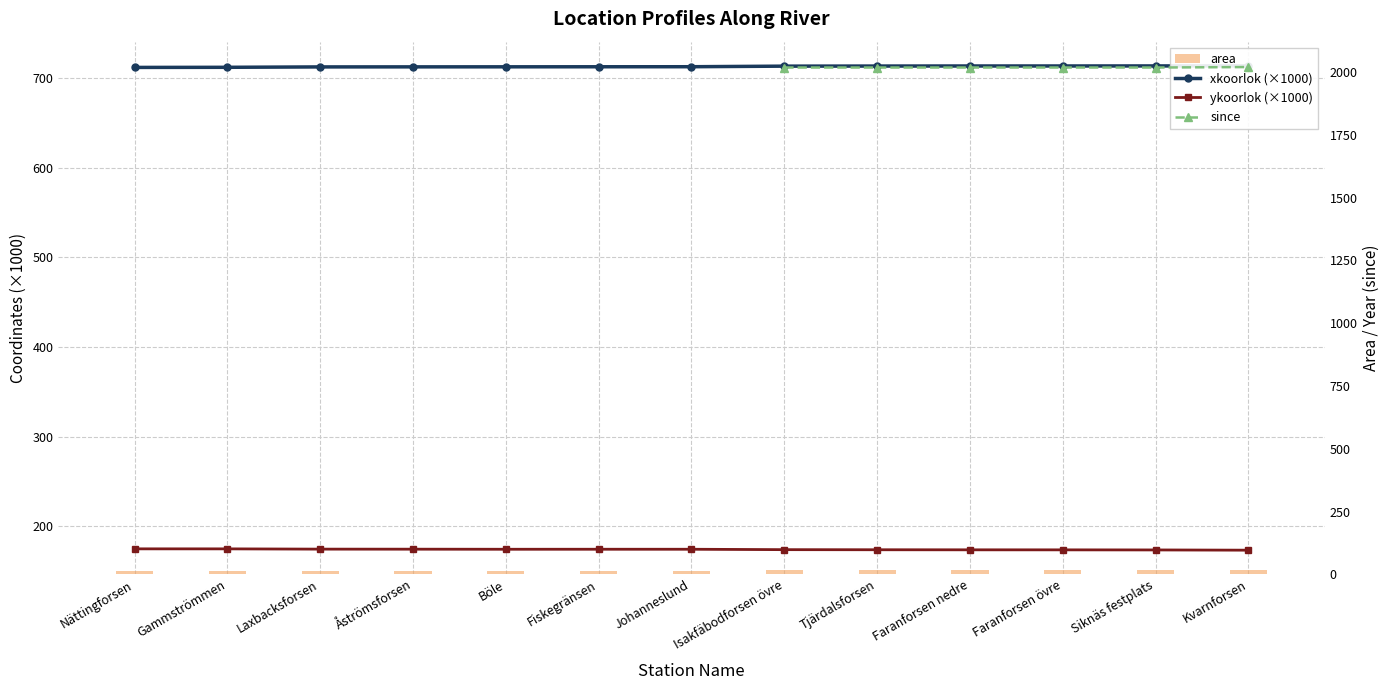

What position from the right is Fiskegränsen?

8